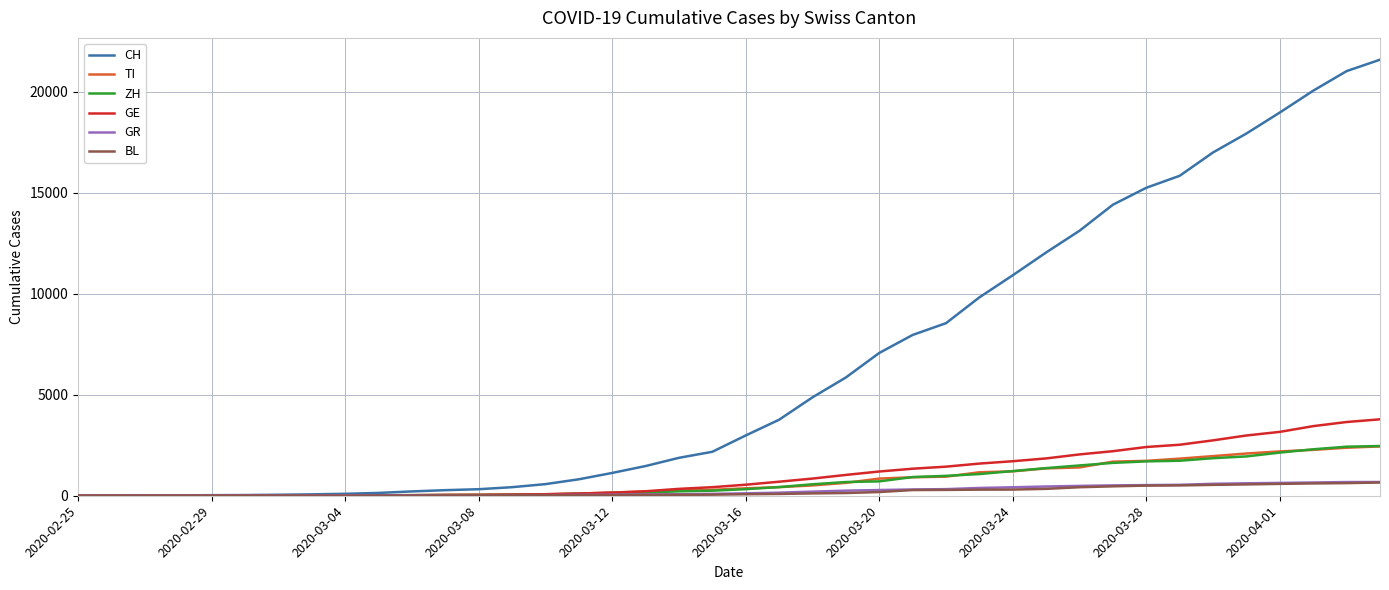

Which series has the widest spread of values?

CH